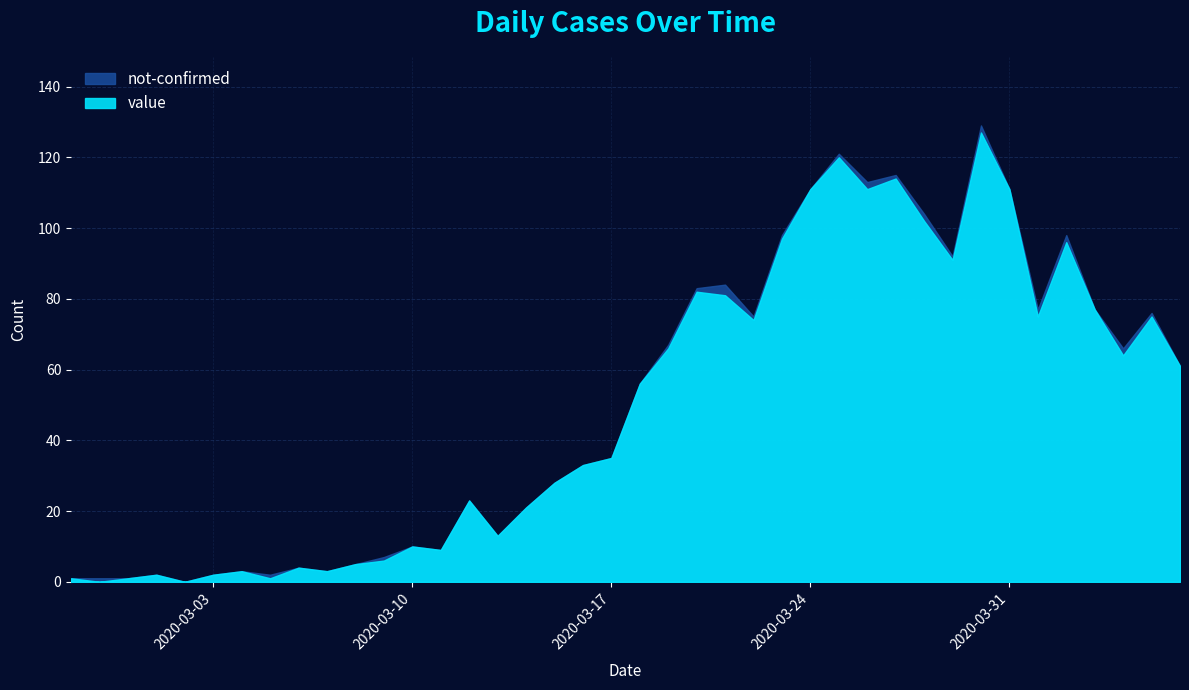

What is the value of the 34th point from the left?

111